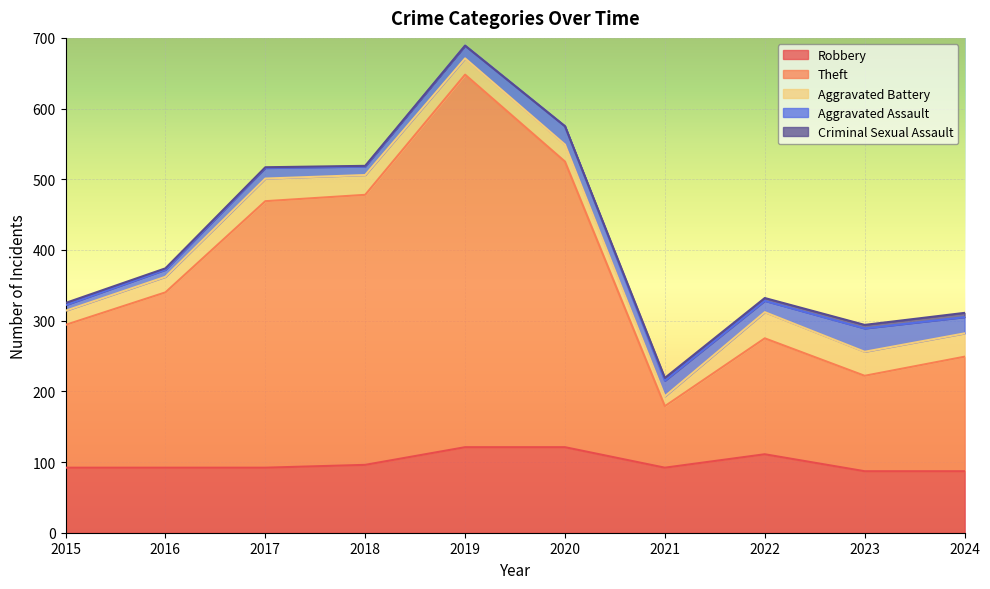

At which label does Aggravated Battery reach its minimum?

2021